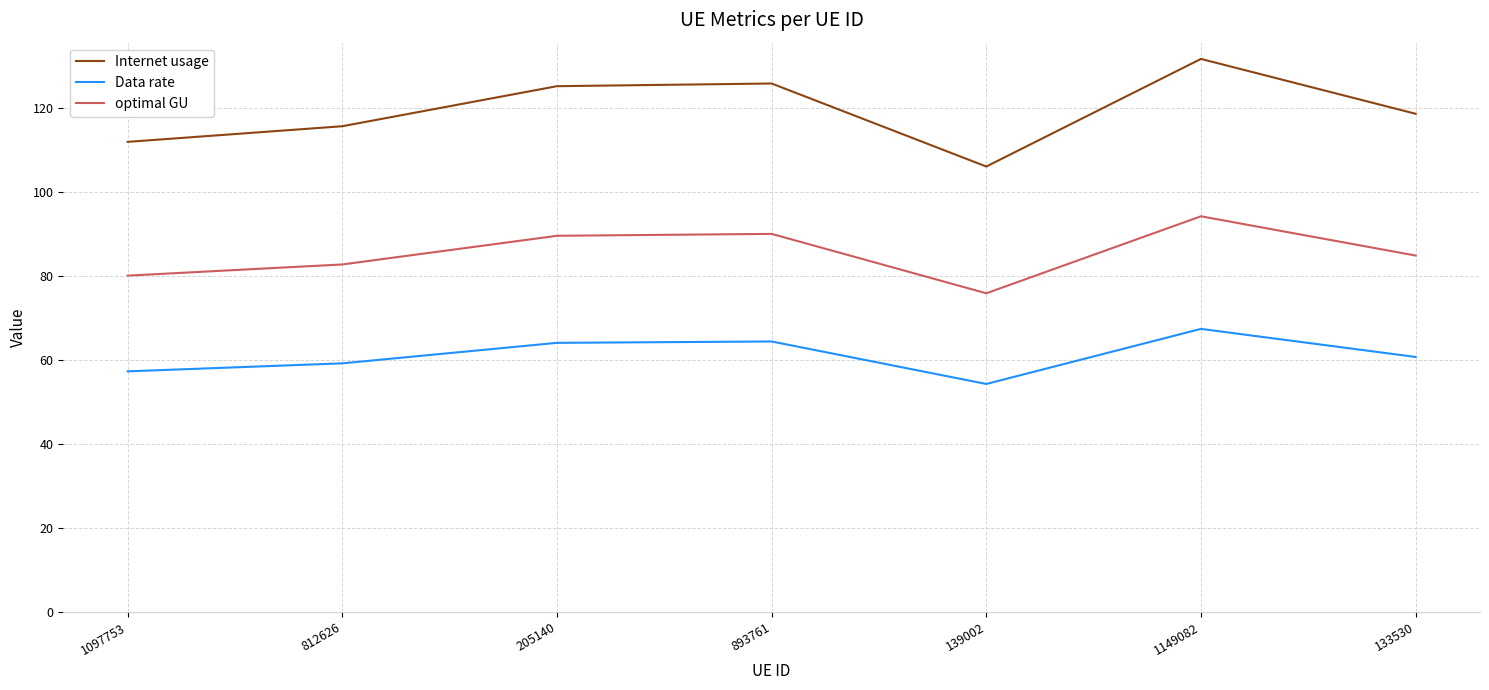

True or false: Internet usage and Data rate intersect in this chart.

False